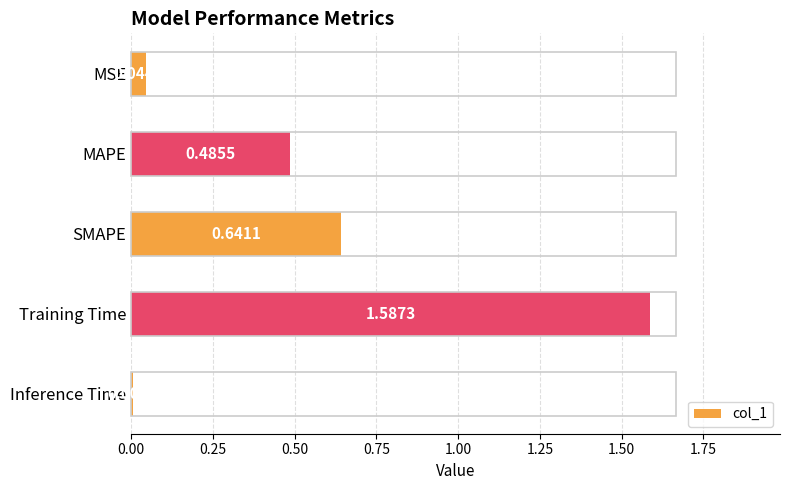

Rank the categories by value from lowest to highest.

Inference Time, MSE, MAPE, SMAPE, Training Time